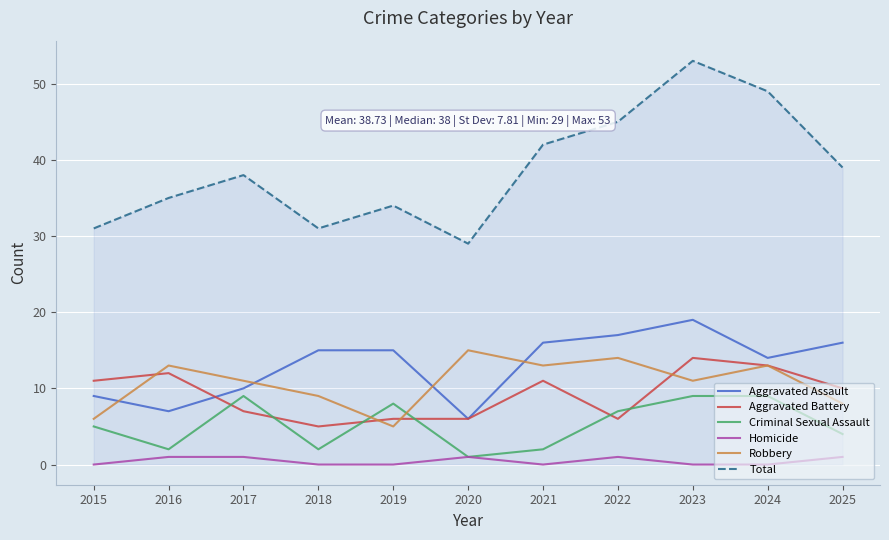

True or false: Homicide and Aggravated Battery cross at least once.

False